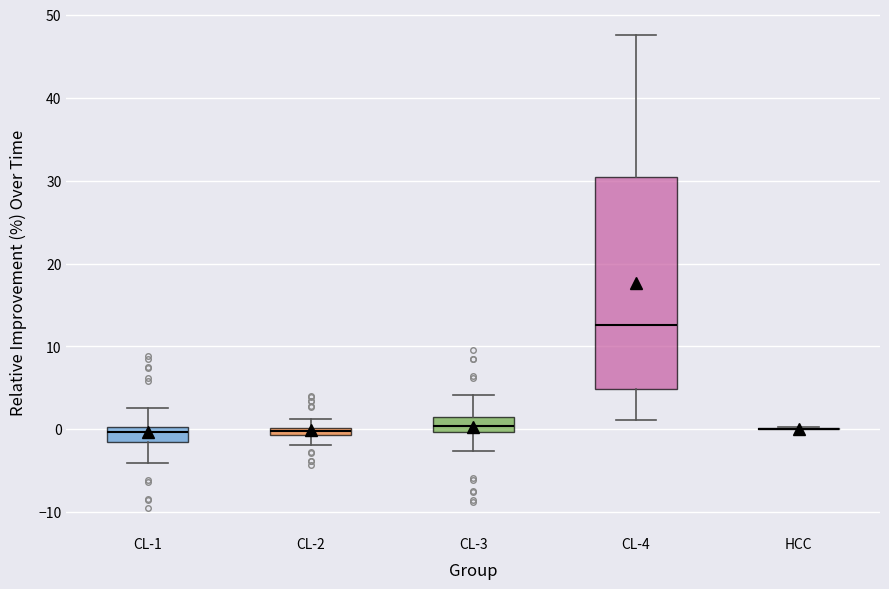

Comparing the boxes themselves (not the whiskers), which one is the tallest?

CL-4